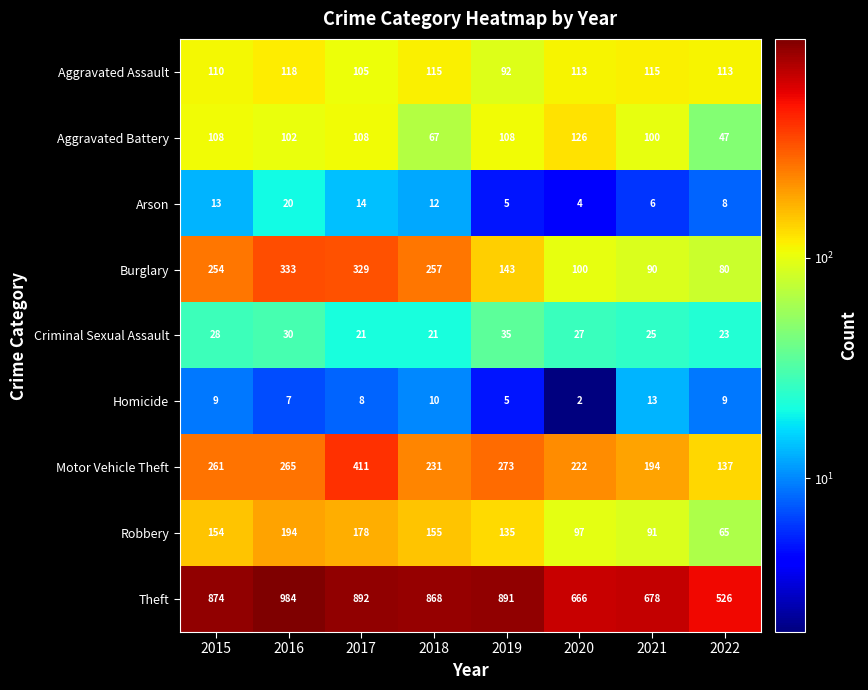

How many data points does each series have?

8